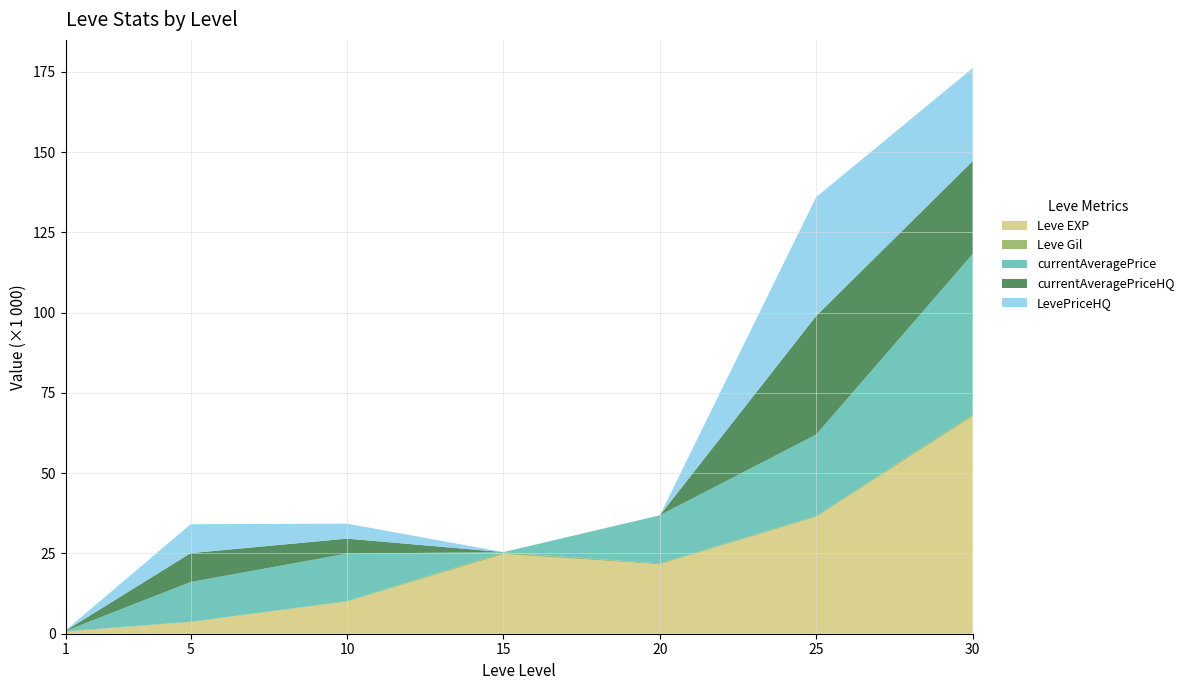

Reading right to left, transcribe all the data shown in this chart.

Leve EXP: 67730	36390	21600	24790	9990	3600	630
Leve Gil: 532	298	292	529	168	139	113
currentAveragePrice: 49994	25355	15000	100	14799	12370	121
currentAveragePriceHQ: 28950	36990	0	0	4666	9000	80
LevePriceHQ: 28950	36990	0	0	4666	9000	80